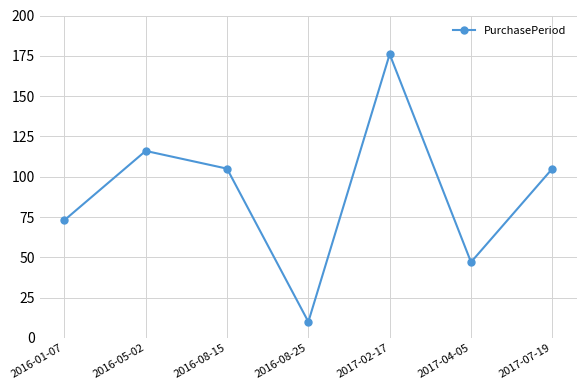

Count the number of data series in this chart.

1